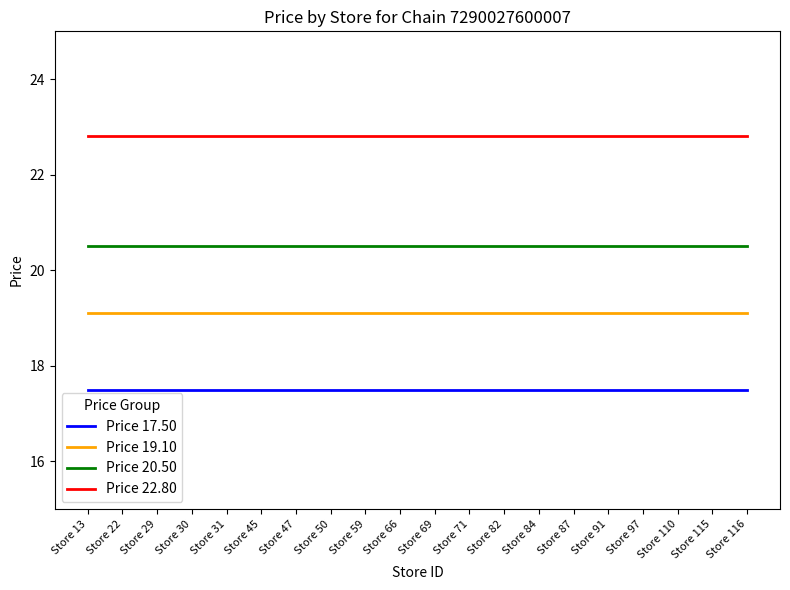

True or false: Price 19.10 and Price 20.50 cross at least once.

False